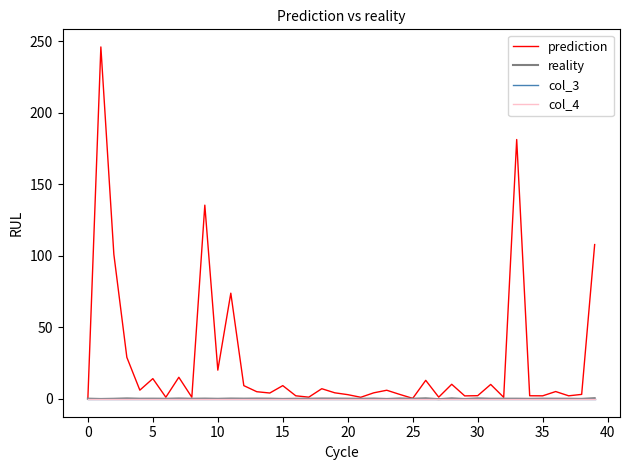

Does the chart display data point markers on the line(s)?

No